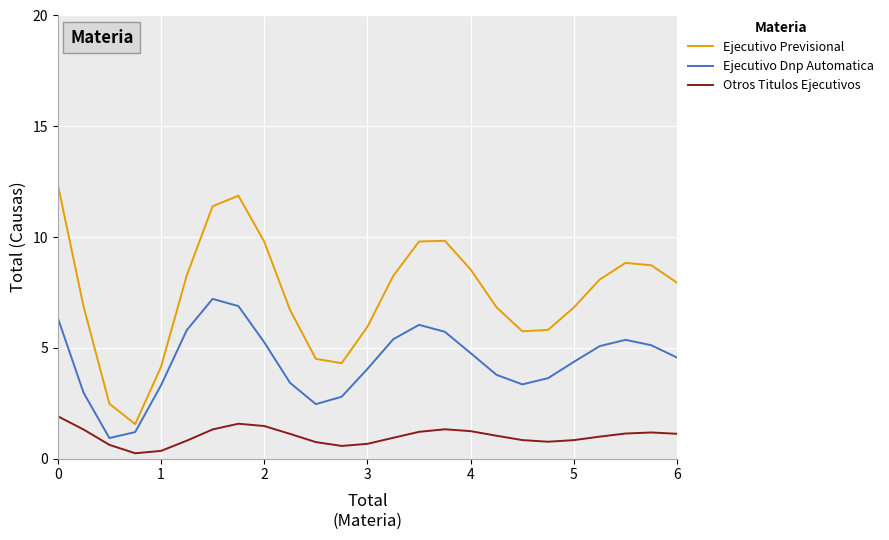

What is the difference between the maximum and minimum values in the Ejecutivo Dnp Automatica series?

6.3